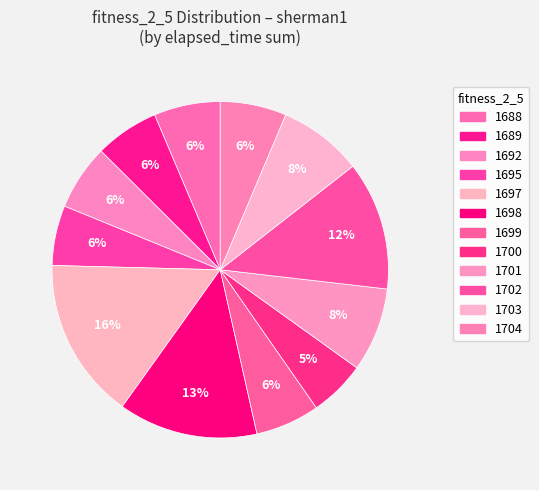

Is there a majority slice in this chart?

No